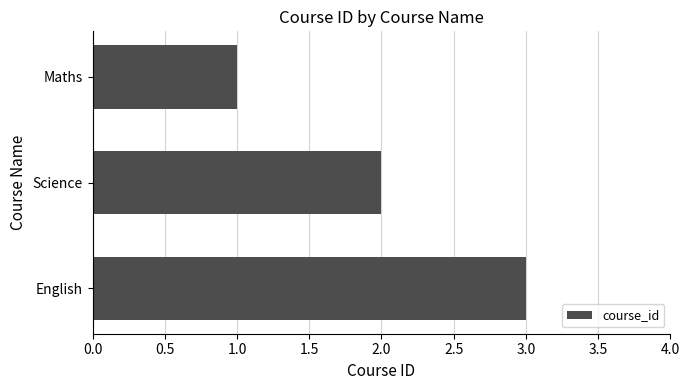

Does the chart contain any negative values?

No